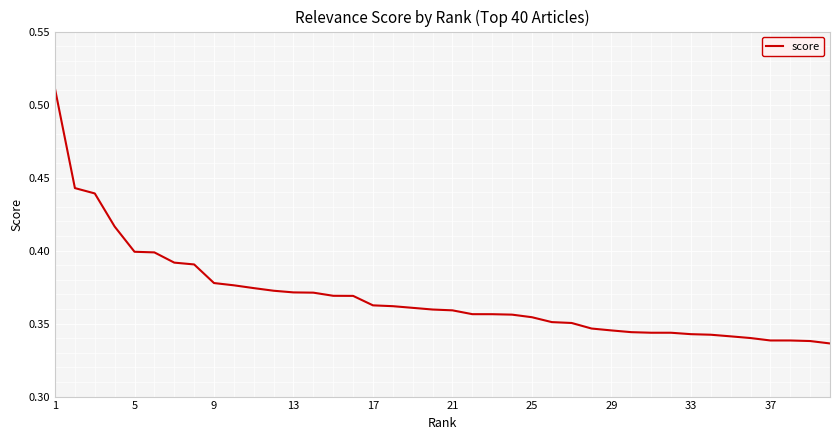

Does the chart display data point markers on the line(s)?

No